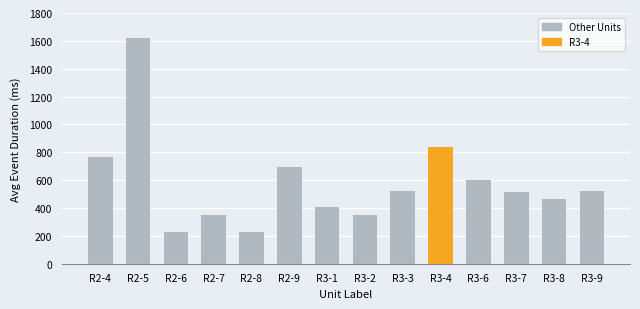

What value does the data have at R3-9?

520.5